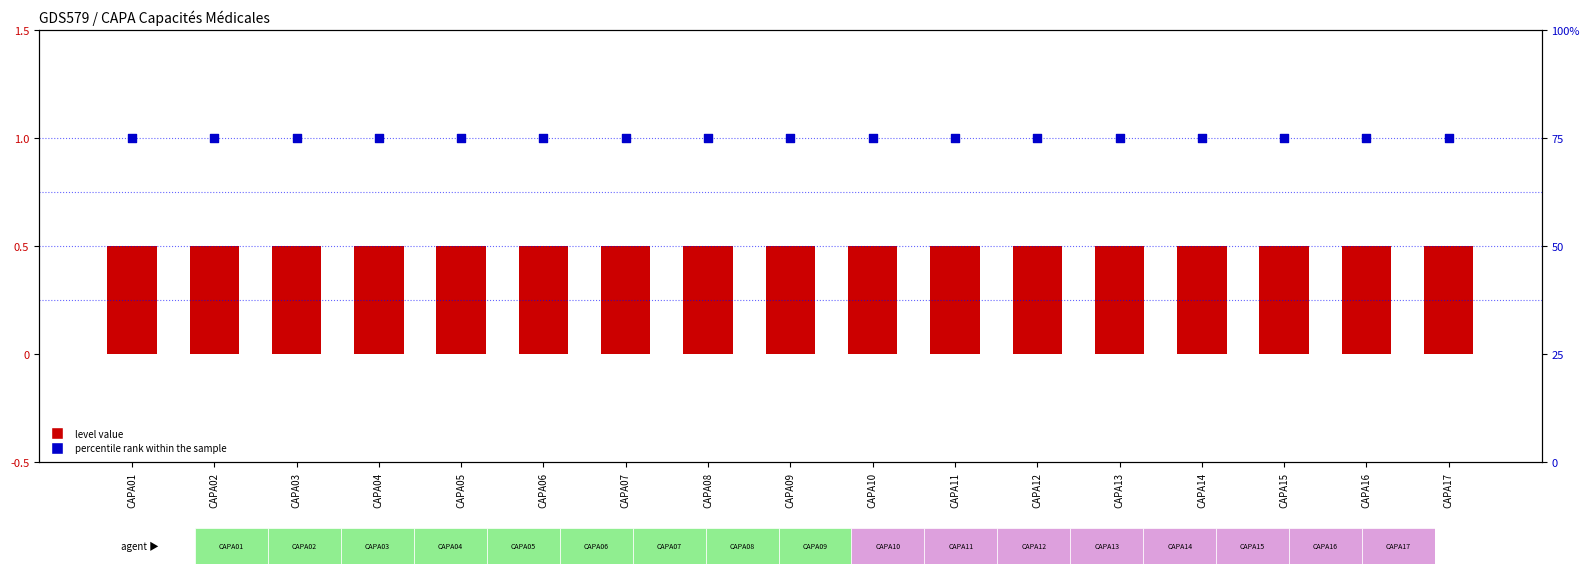

Which series has the widest spread of Y values?

level value